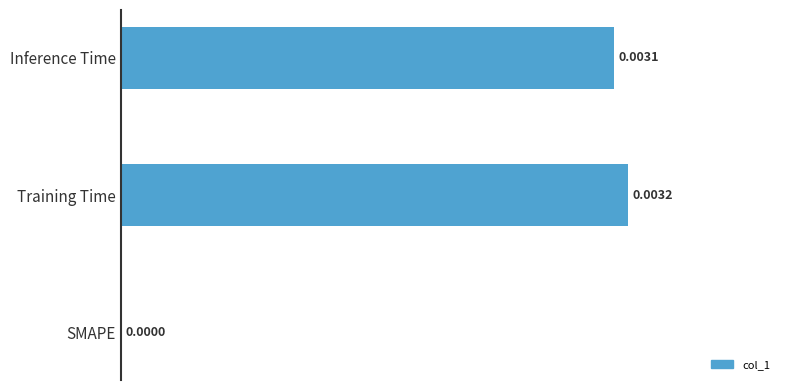

How many positive values are there?

2